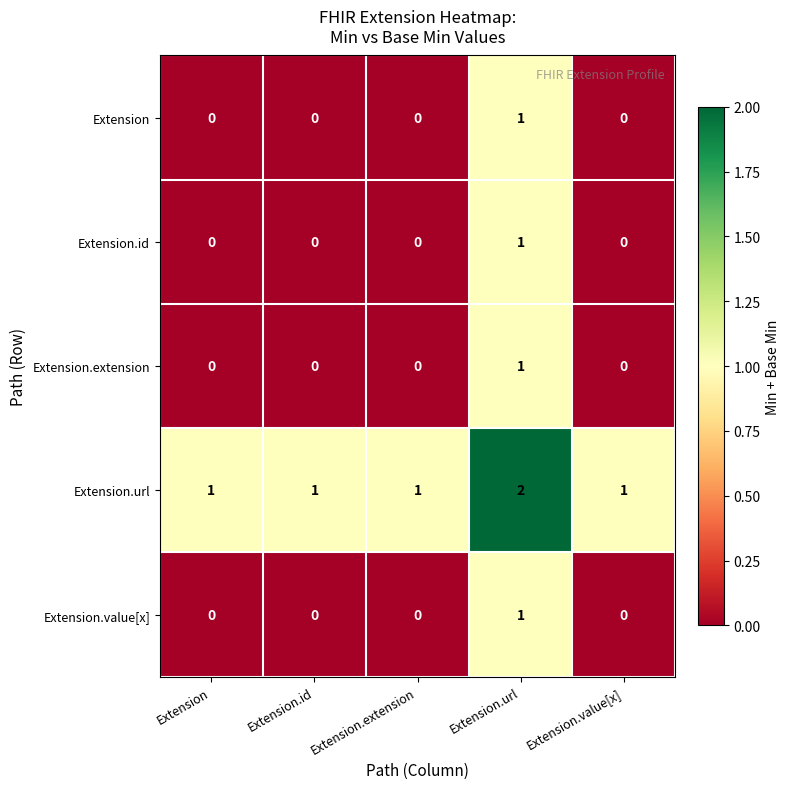

How many Extension values are between 0 and 1?

5